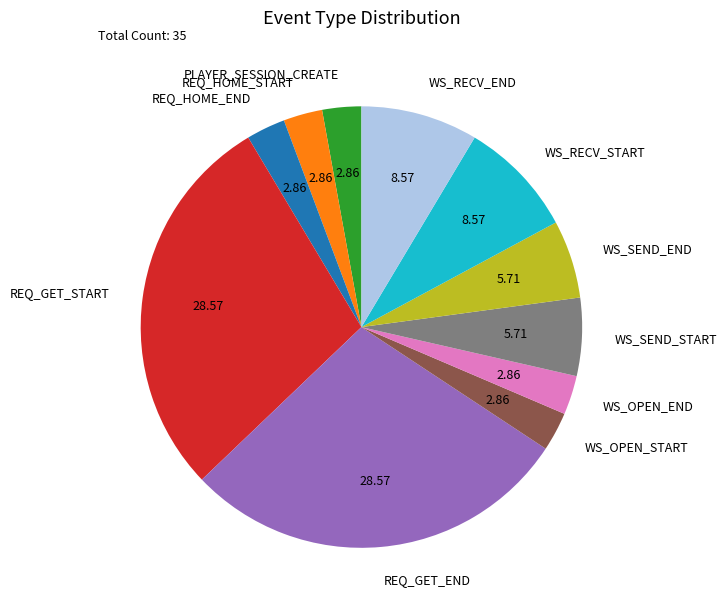

Is the sum of REQ_GET_START and WS_SEND_START greater than half?

No